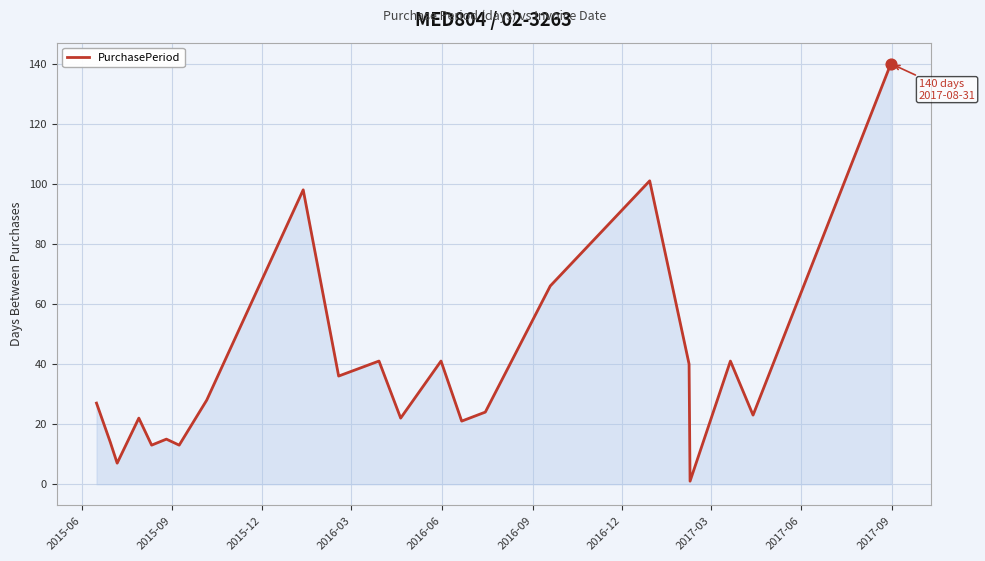

What is the difference between the maximum and minimum values?

139